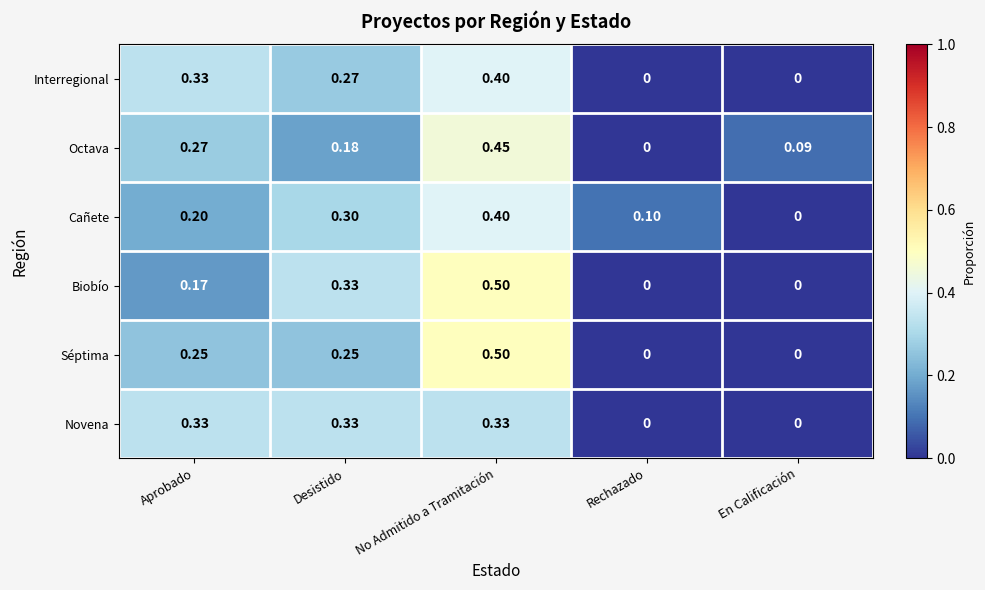

At which category is the sum across all series the highest?

No Admitido a Tramitación